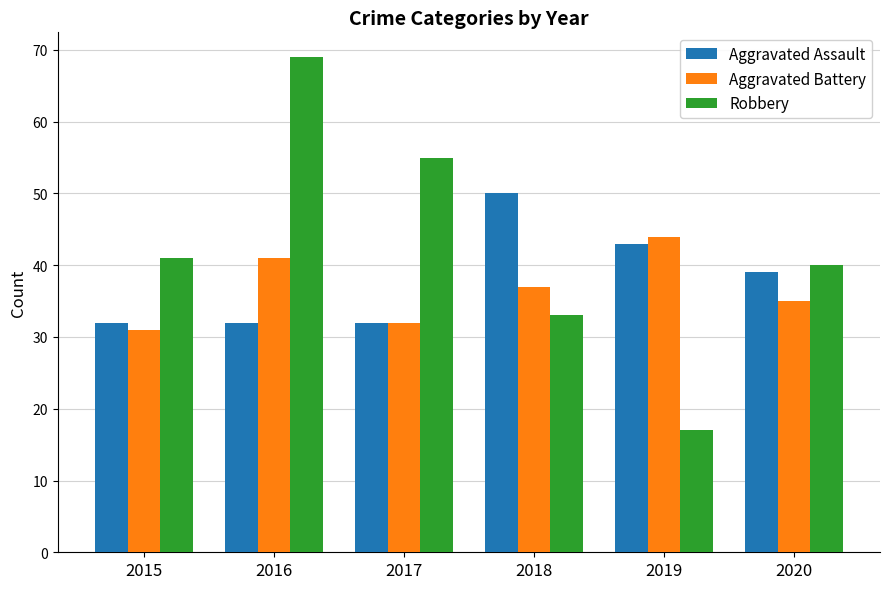

Count the number of categories in the chart.

6